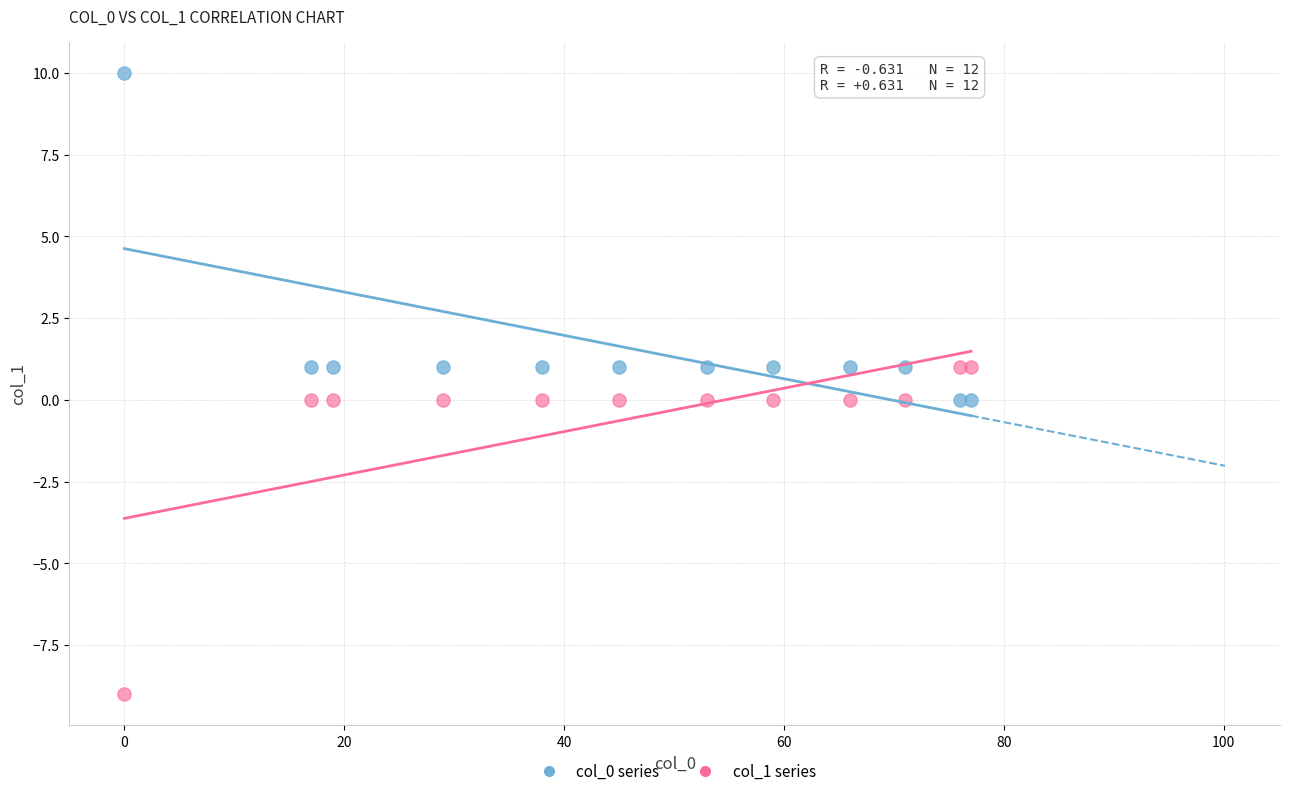

Which series contains the highest Y value?

col_0 series